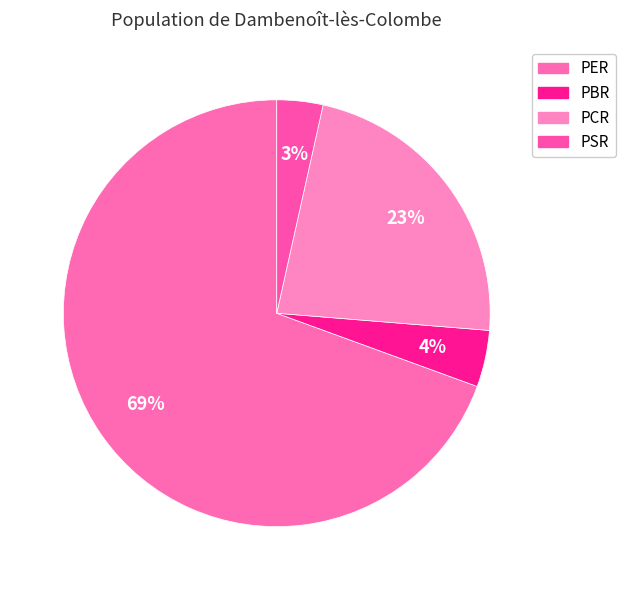

To the nearest percent, what percentage of the pie is PSR?

3%